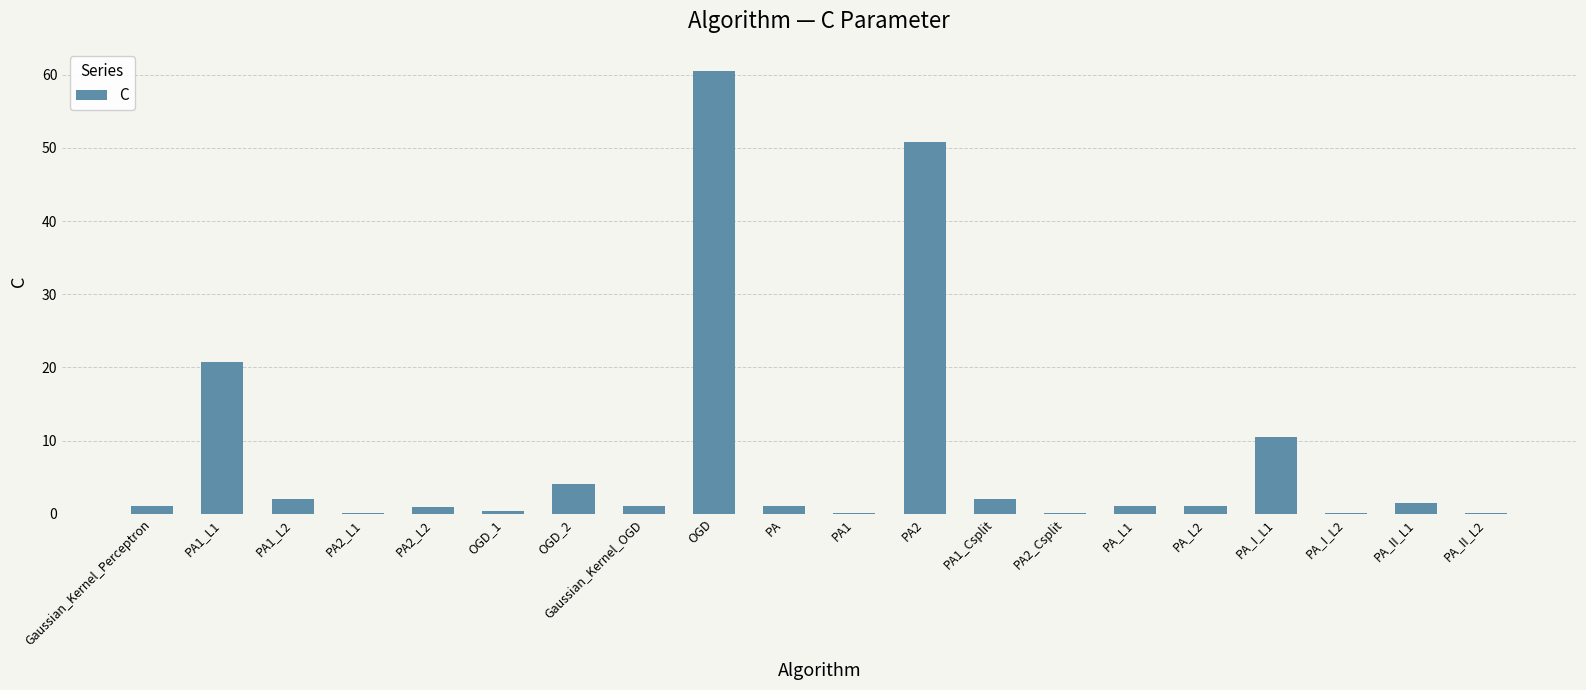

Are the bars horizontal?

No